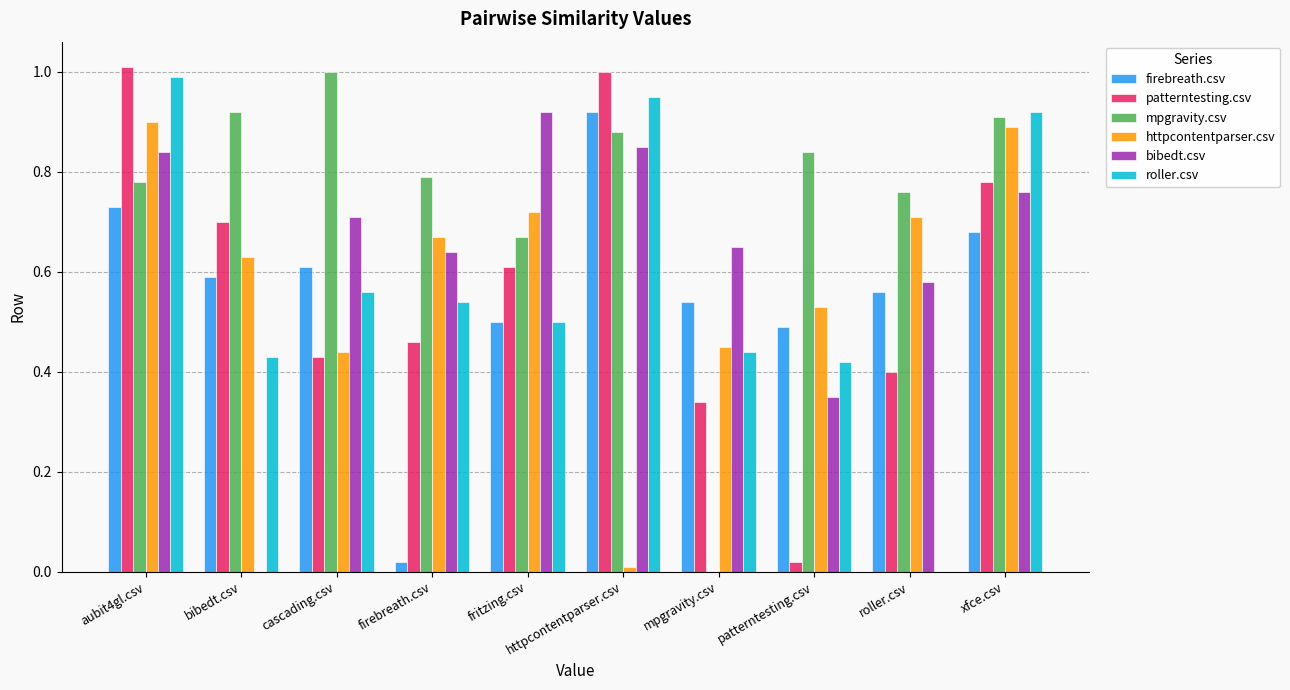

How many groups of bars are there?

10